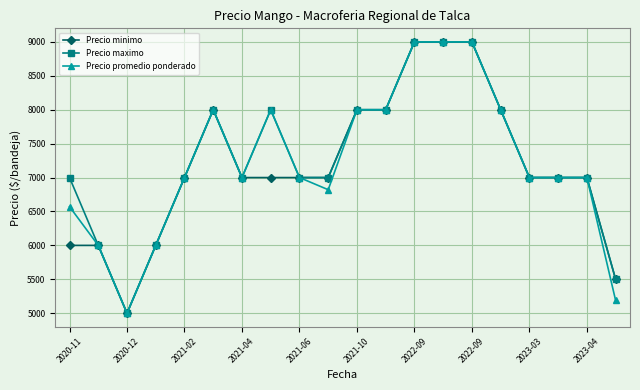

How many data points in Precio minimo are less than 7000?

5